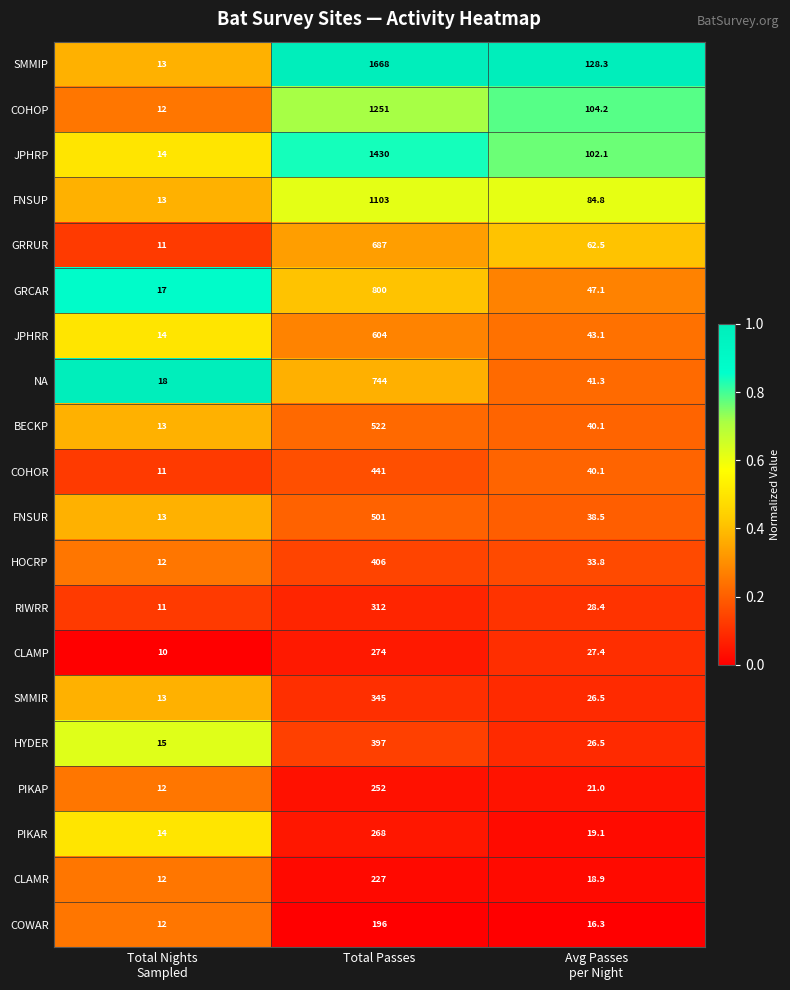

True or false: RIWRR has a value of 312.0 at Total Passes.

True